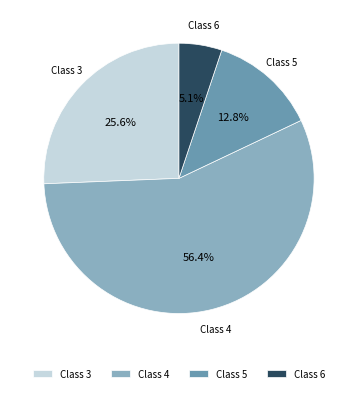

What is the largest slice in the pie chart?

Class 4